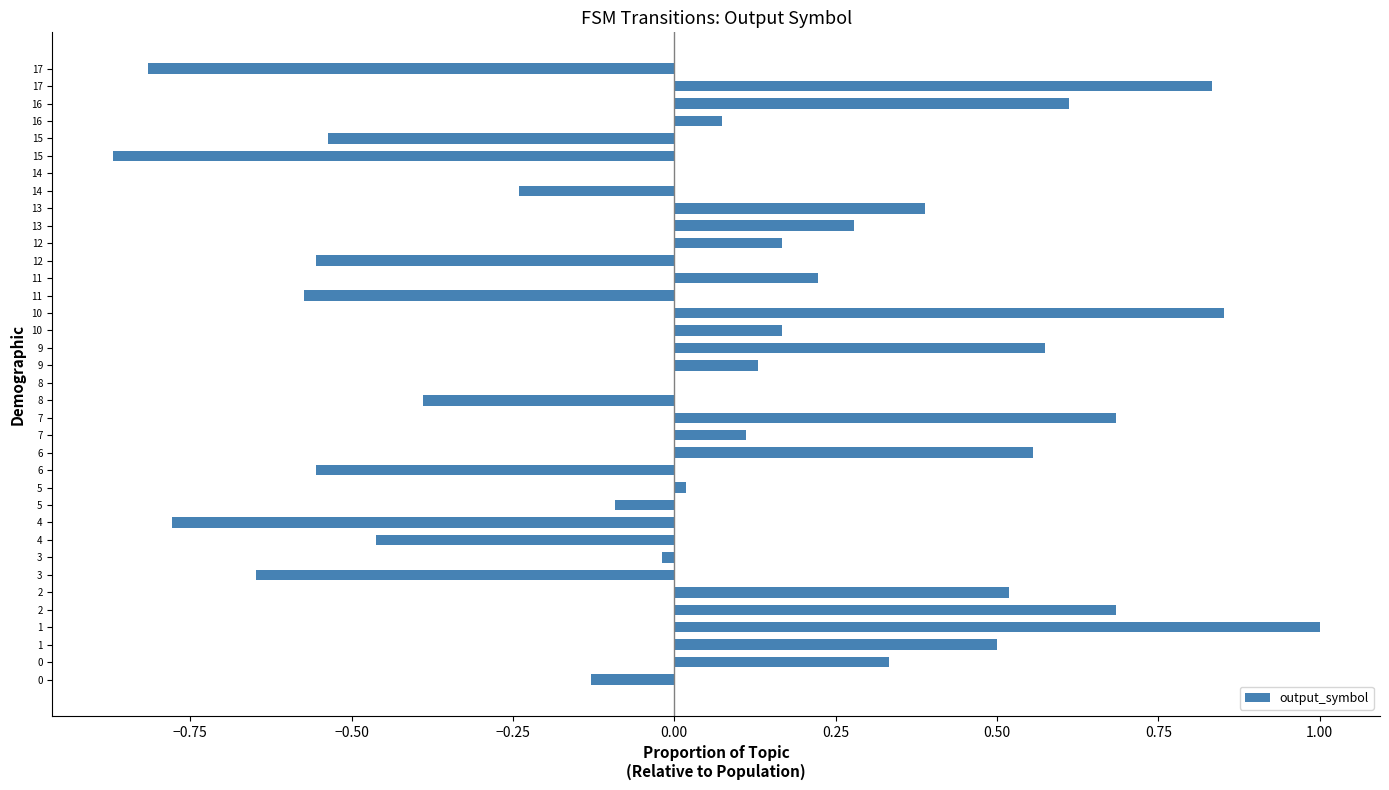

How many categories are shown in the chart?

36